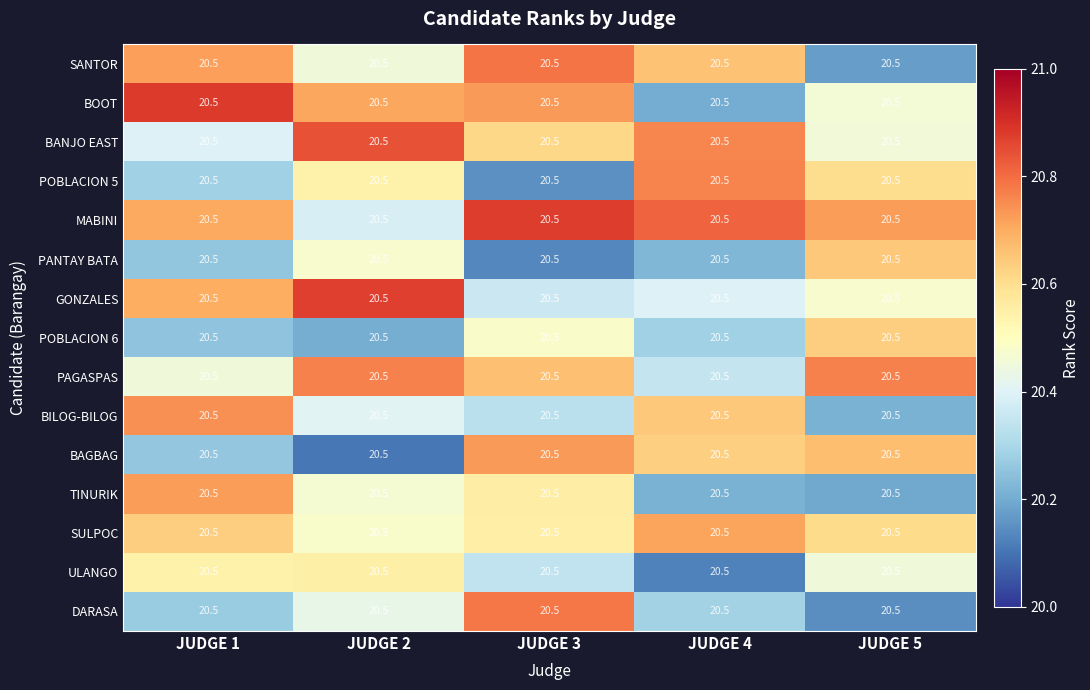

Is it true that PAGASPAS equals 20.3 at JUDGE 4?

True